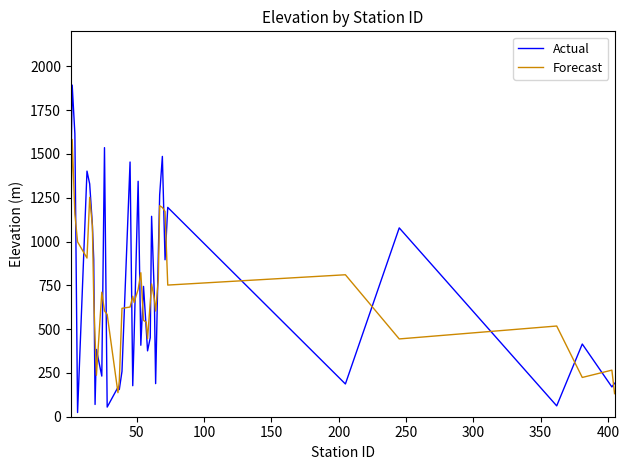

Does the chart display data point markers on the line(s)?

No